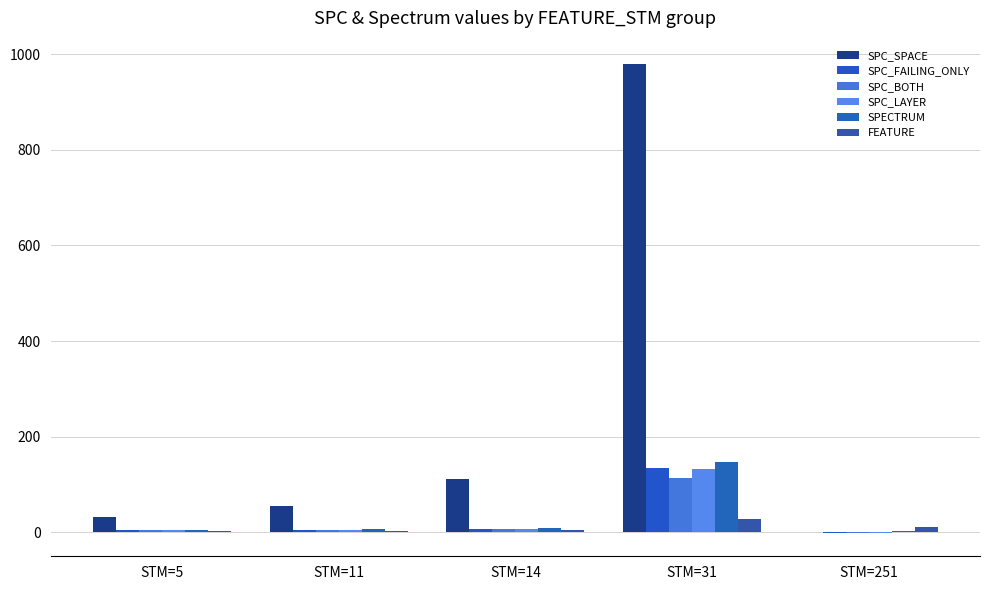

How many groups of bars are there?

5